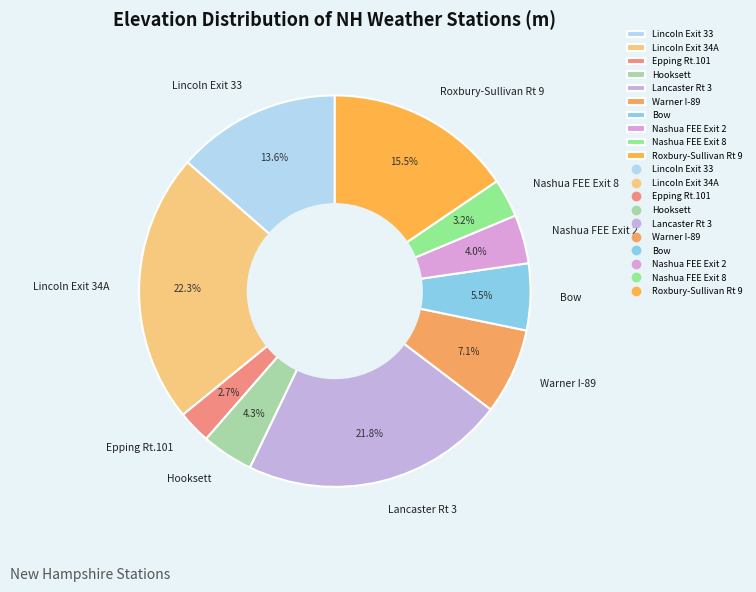

To the nearest percent, what portion does Warner I-89 represent?

7%